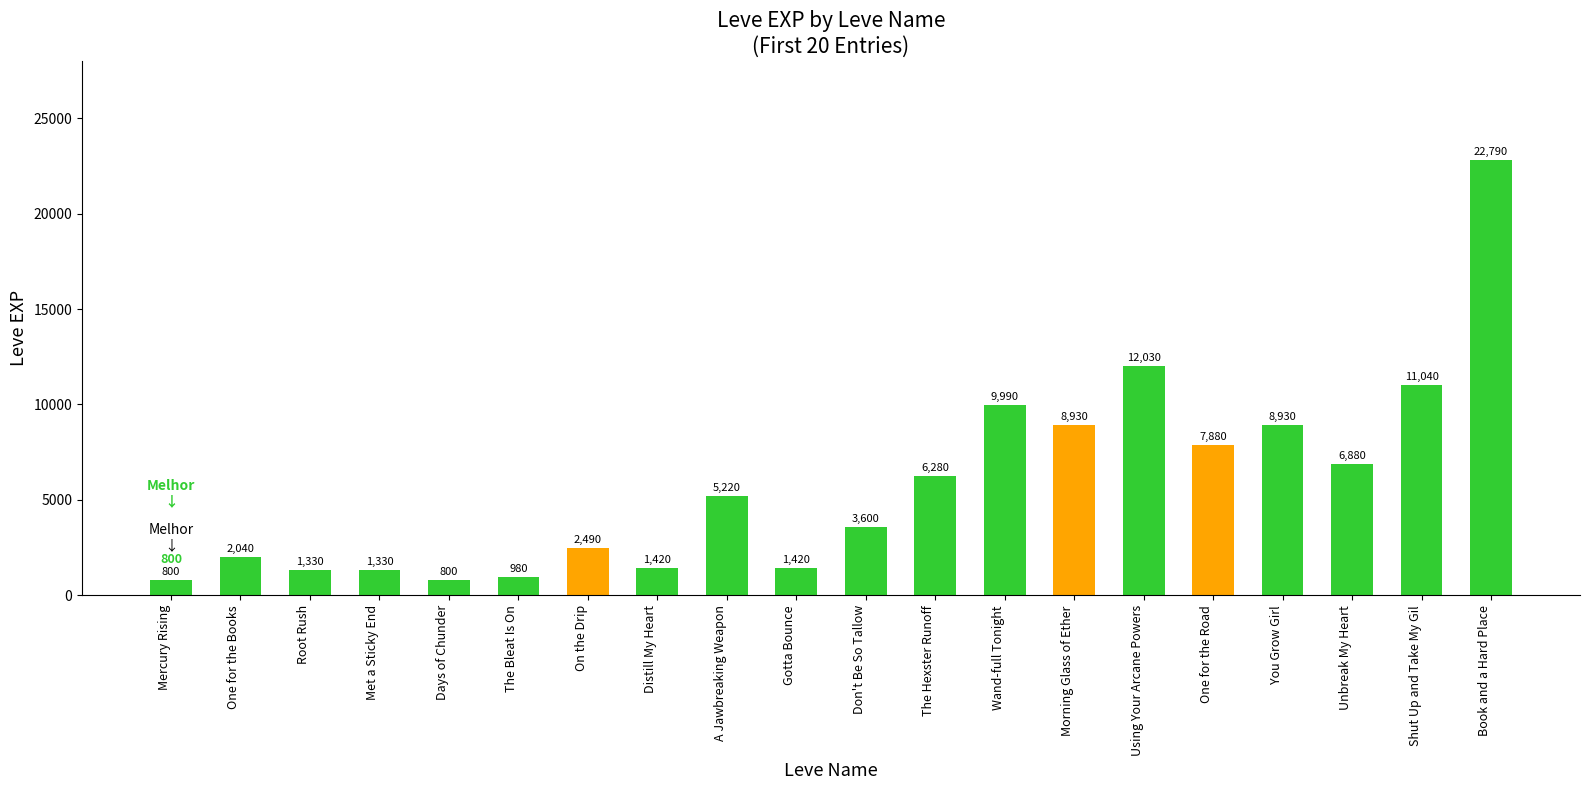

True or false: the data shows 12030 at Using Your Arcane Powers.

True